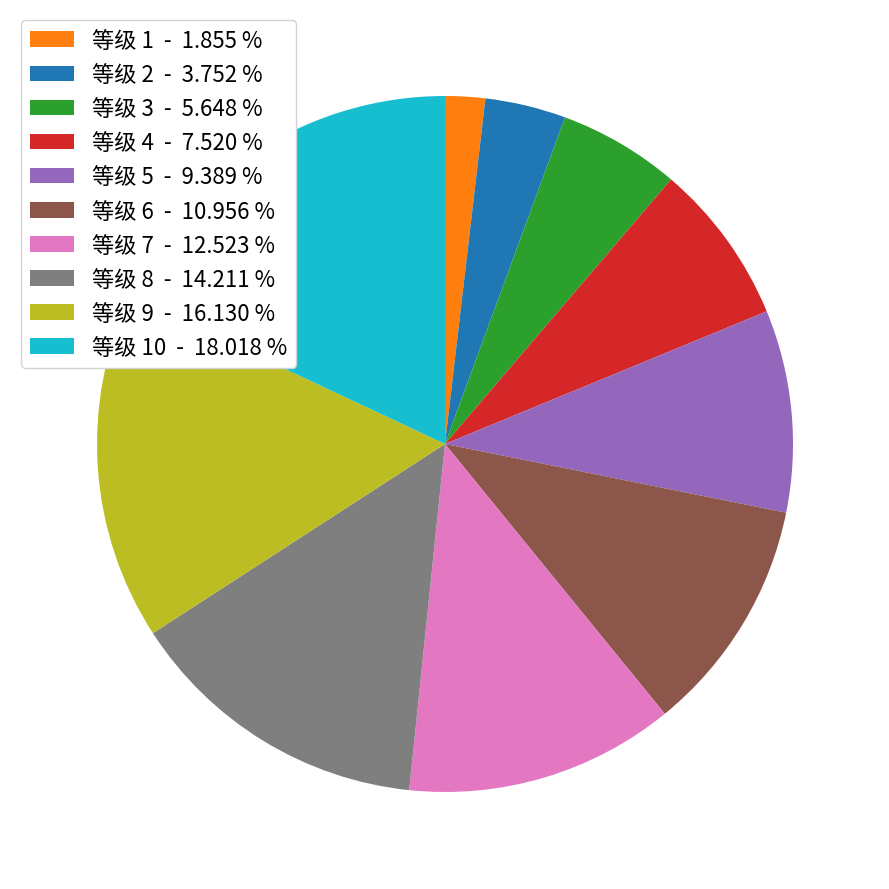

Is there a majority slice in this chart?

No